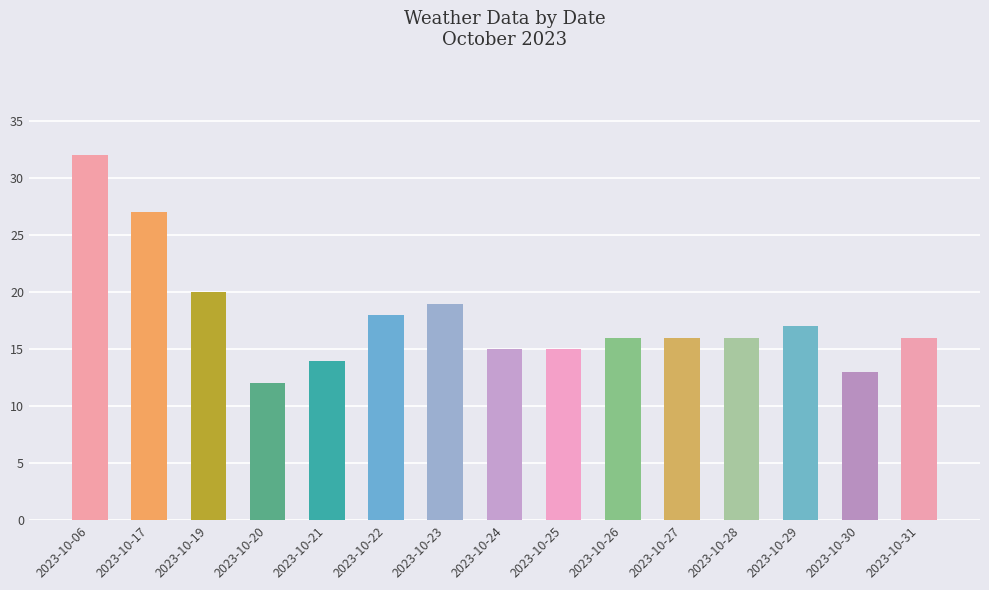

The chart shows a value of 20 at 2023-10-19. True or false?

True